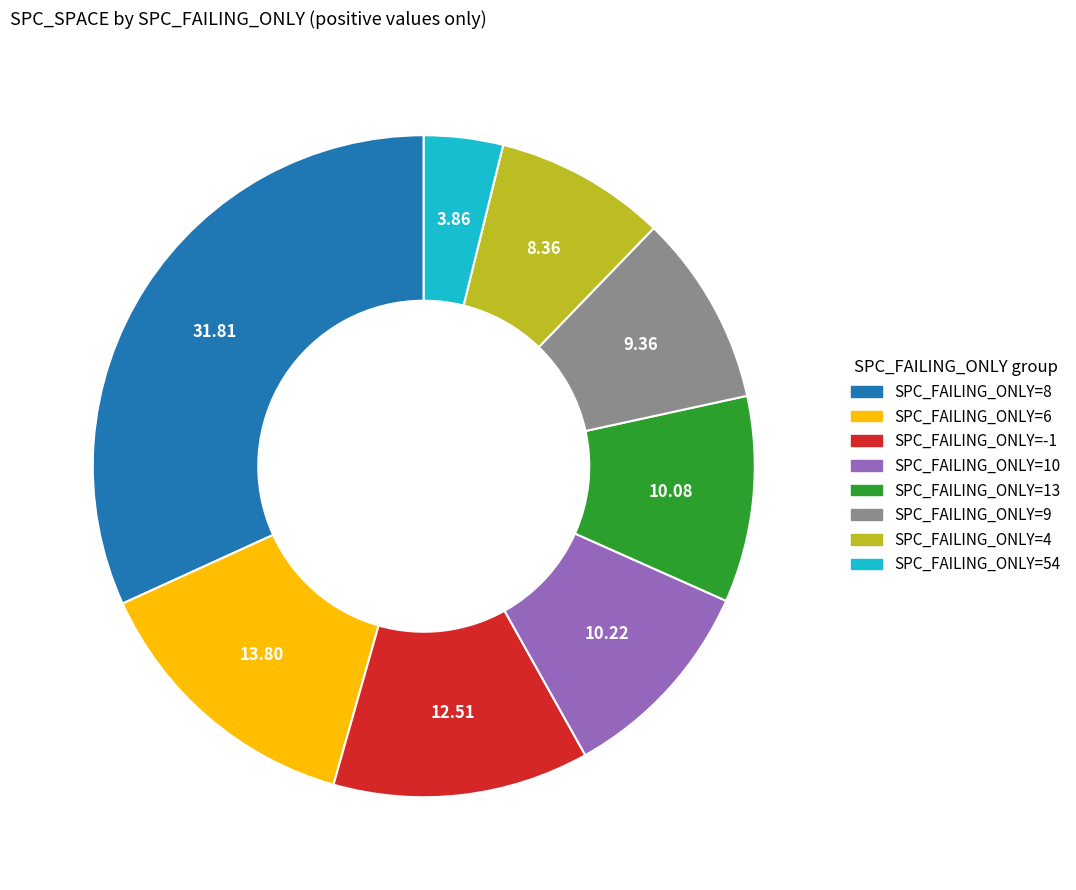

Does any single category account for the majority?

No